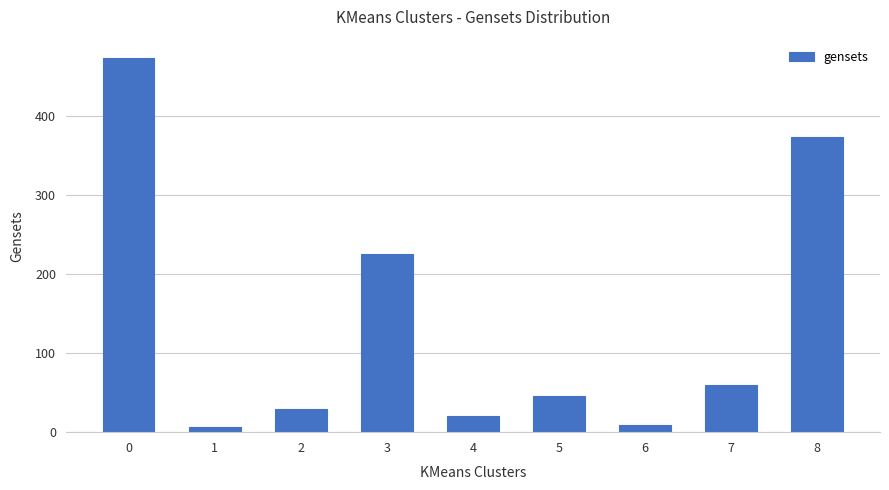

Is it true that the value at 7 is 88?

False